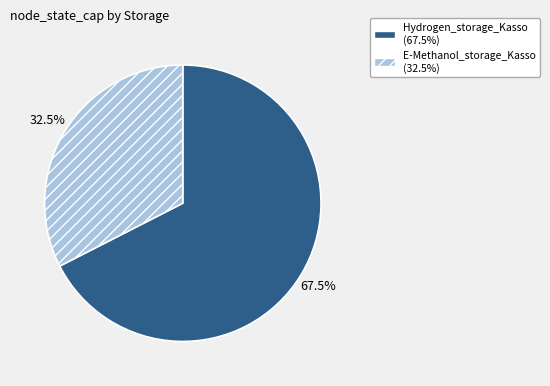

What is the total percentage of E-Methanol_storage_Kasso and Hydrogen_storage_Kasso?

100.0%